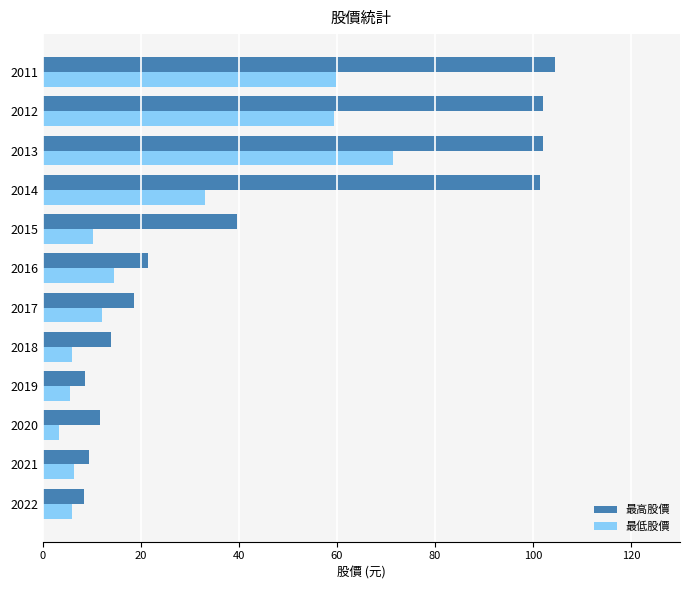

The 最高股價 series shows 101.5 at 2014. True or false?

True